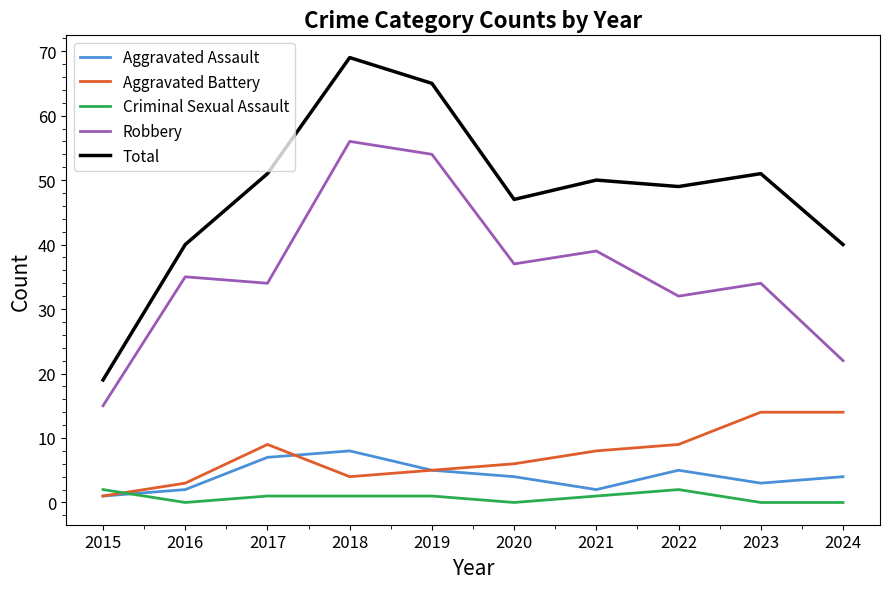

True or false: Total and Robbery cross at least once.

False